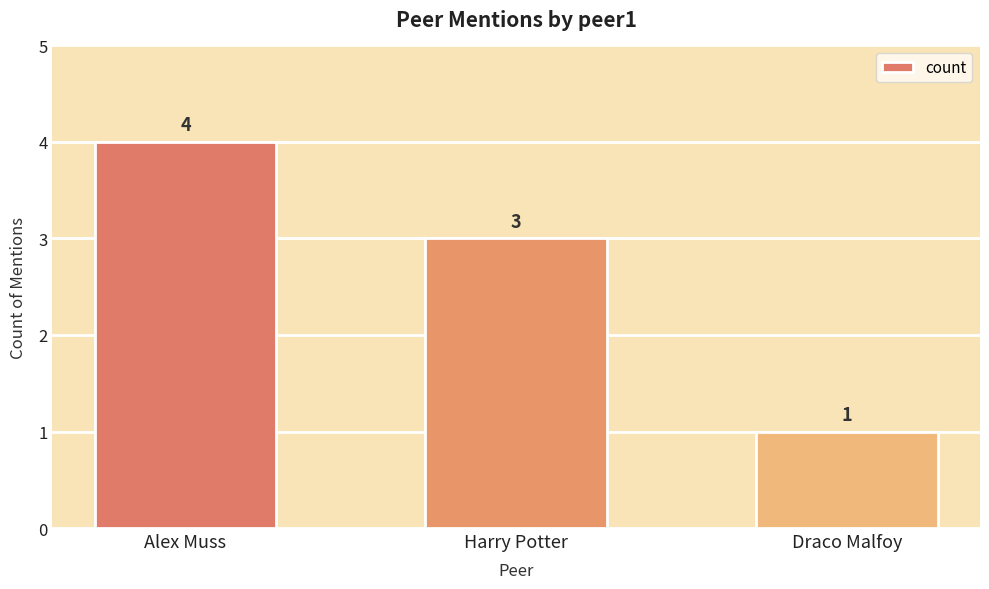

Does the chart contain any negative values?

No